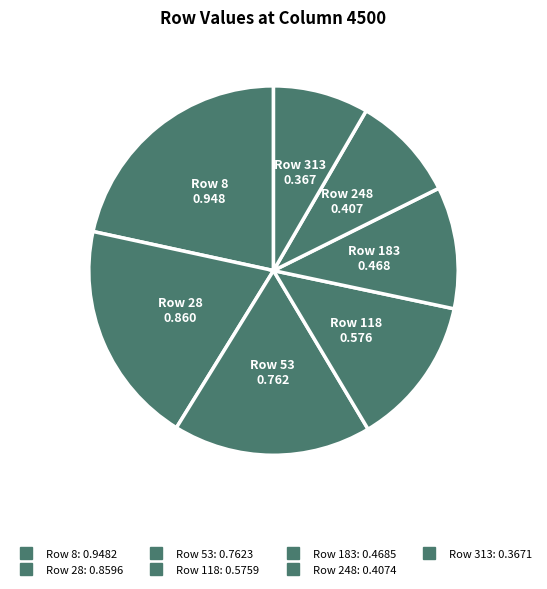

How many segments does this pie chart have?

7